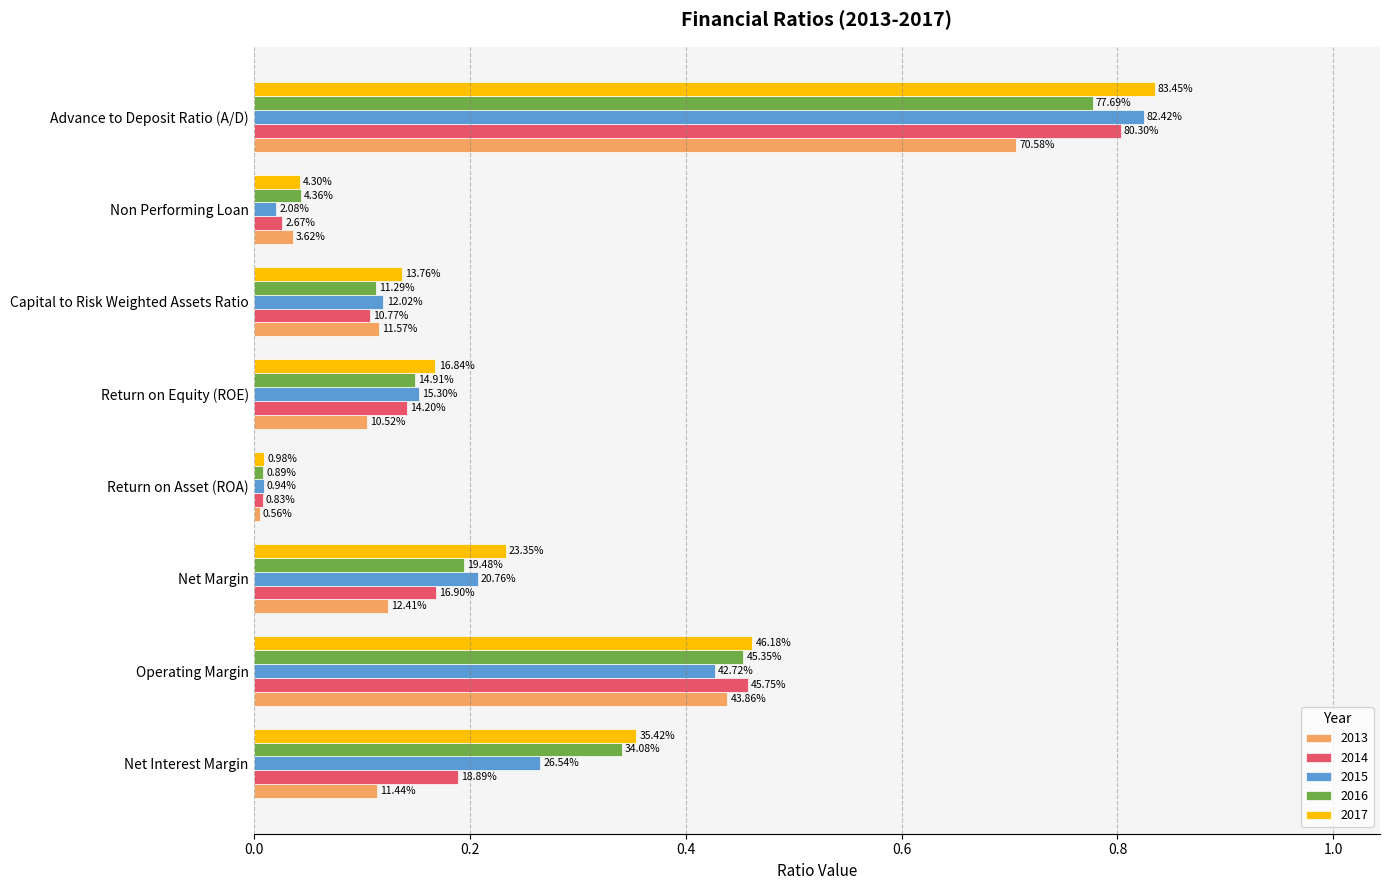

True or false: 2015 has a value of 0.4 at Operating Margin.

True